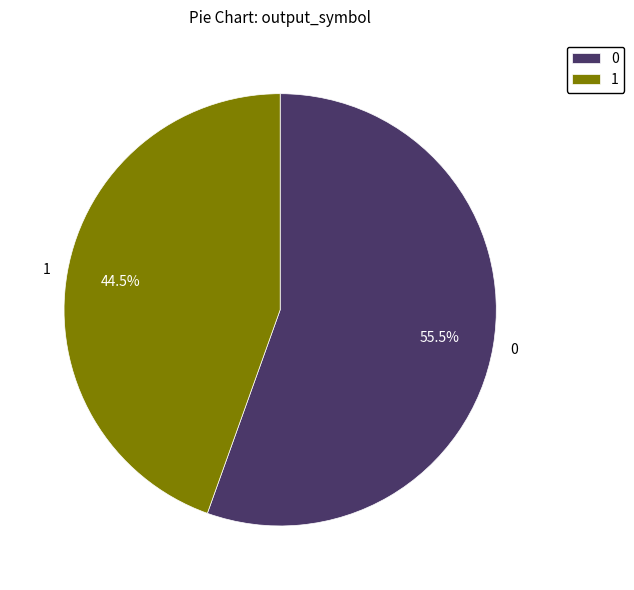

Is 0 the majority of the pie?

Yes